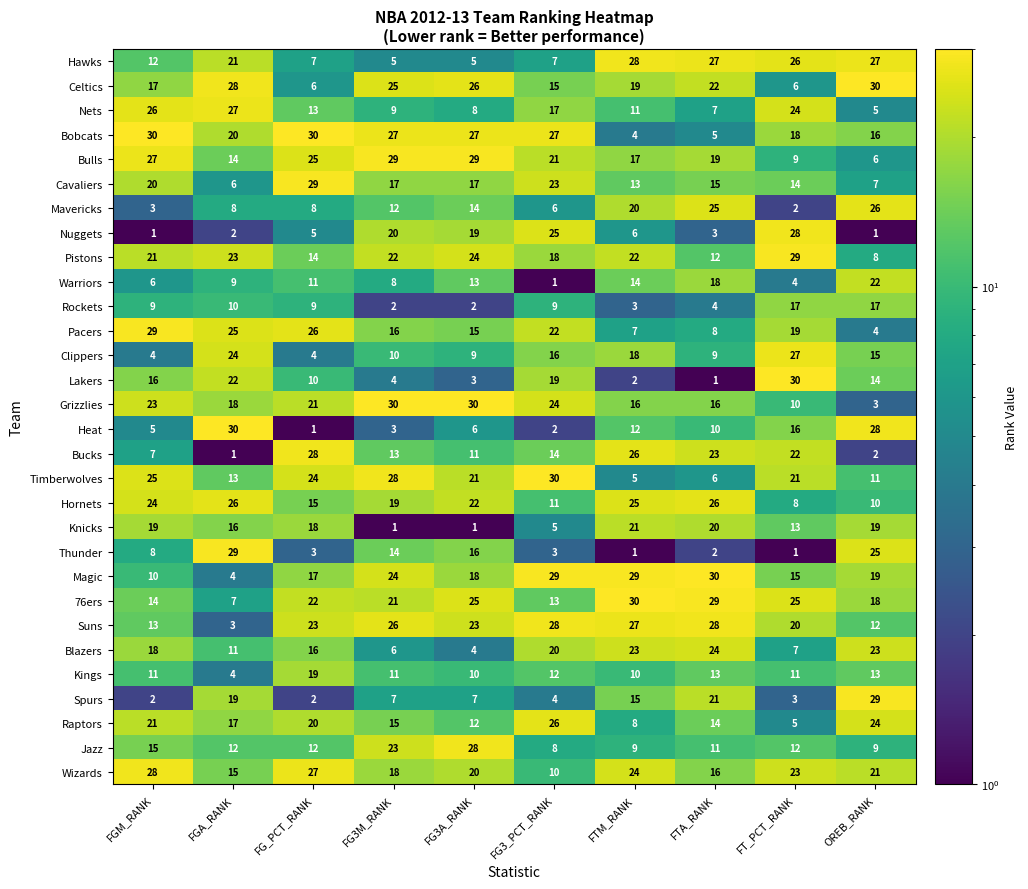

What is the difference between the highest and lowest values at FGA_RANK?

29